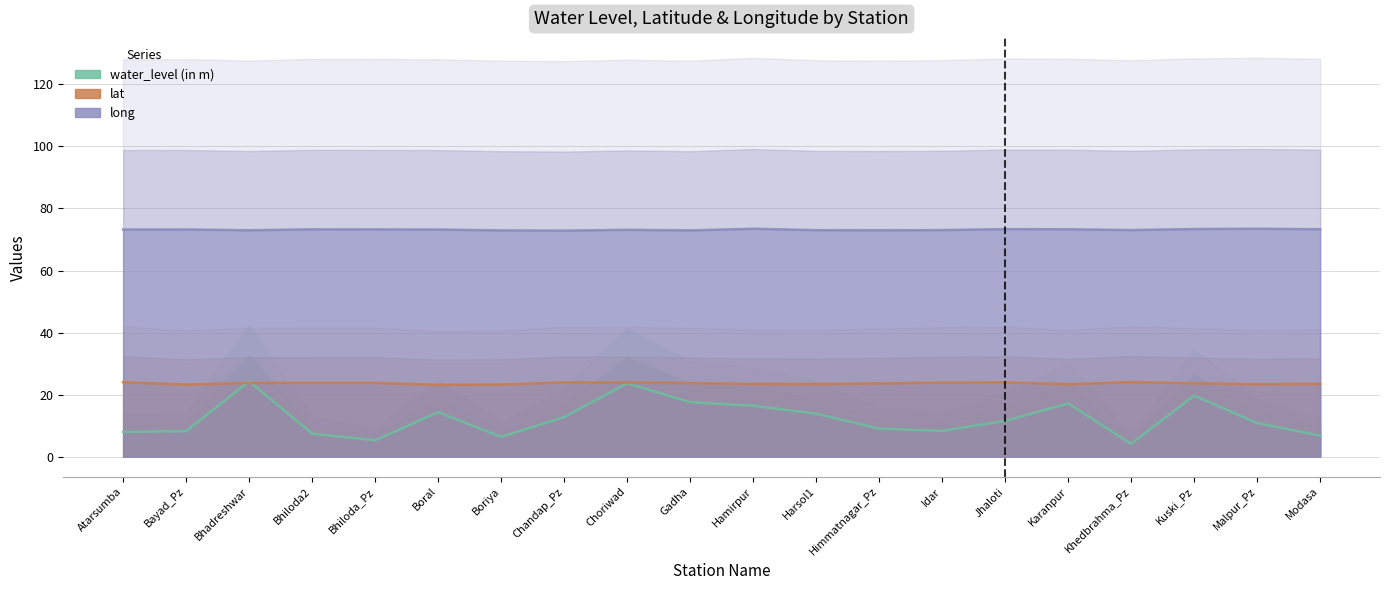

Rank the series at Bhiloda_Pz from lowest to highest value.

water_level (in m), lat, long